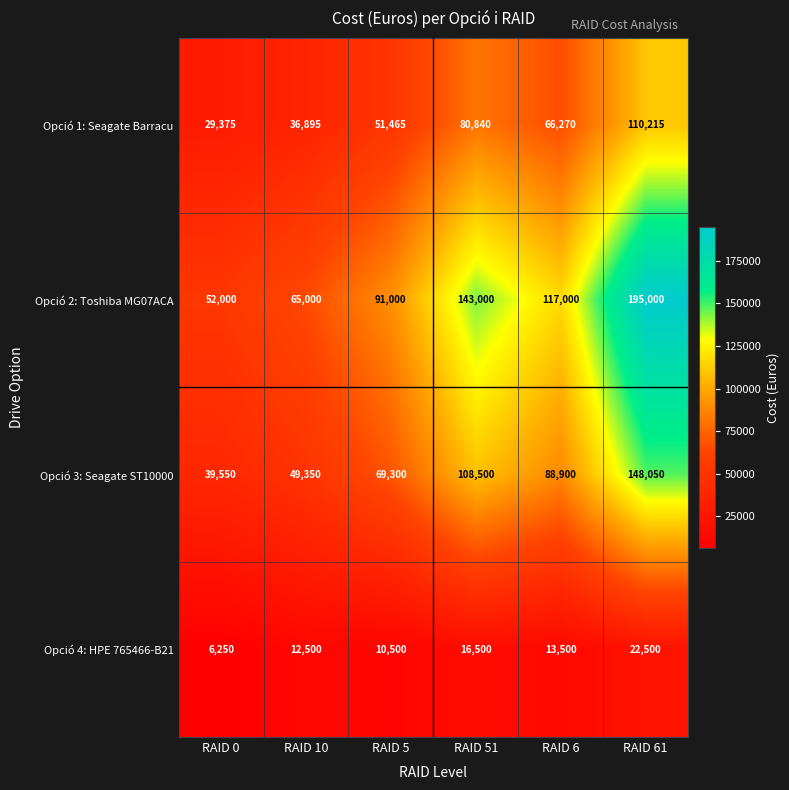

What is the greatest value displayed?

195000